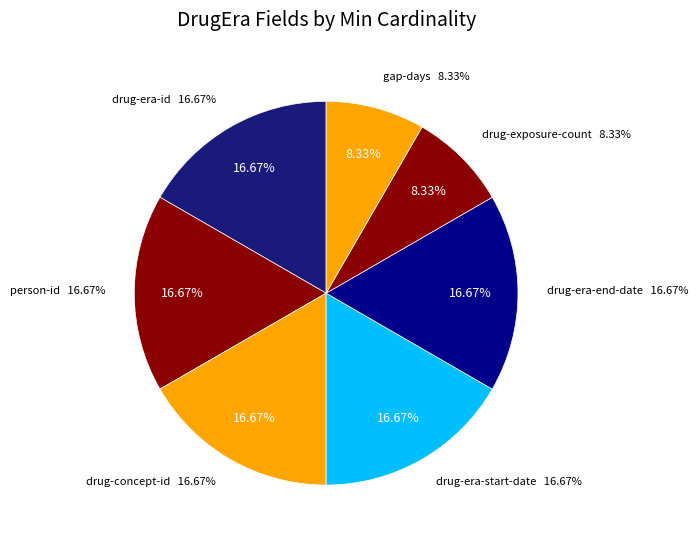

Is the sum of gap-days and drug-era-start-date greater than half?

No